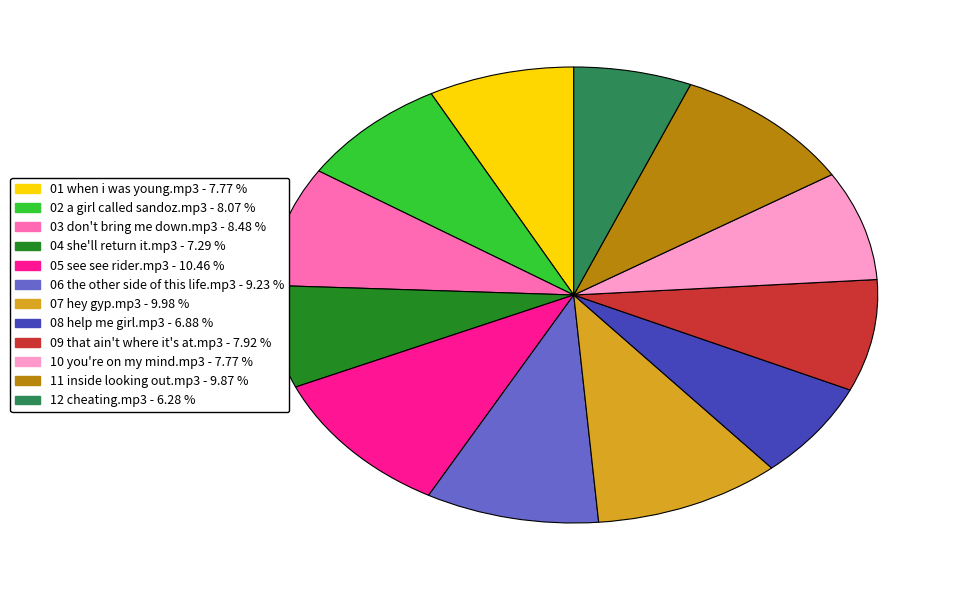

Does any single category account for the majority?

No